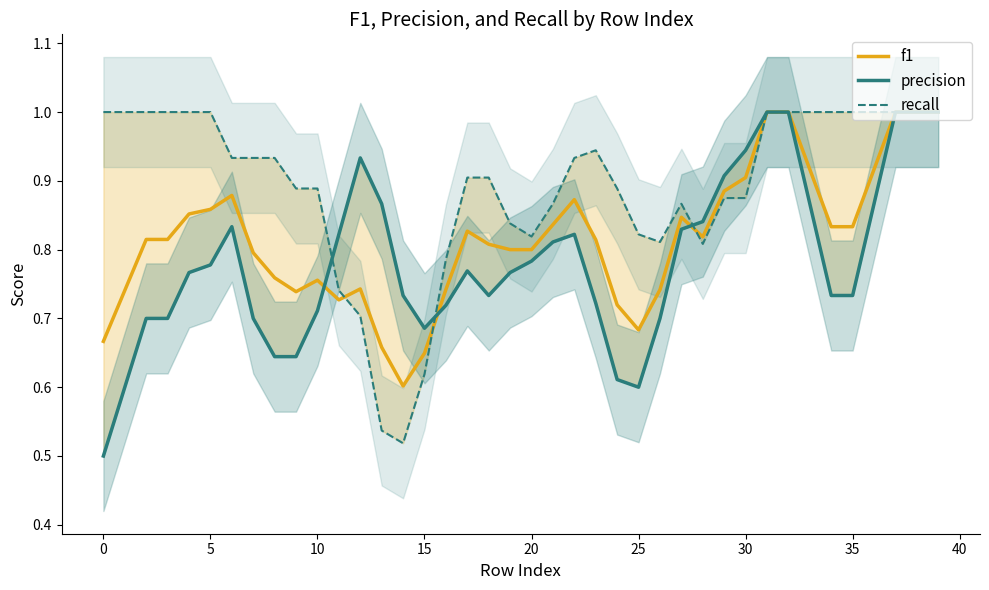

What is the sum of all f1 values?

32.7